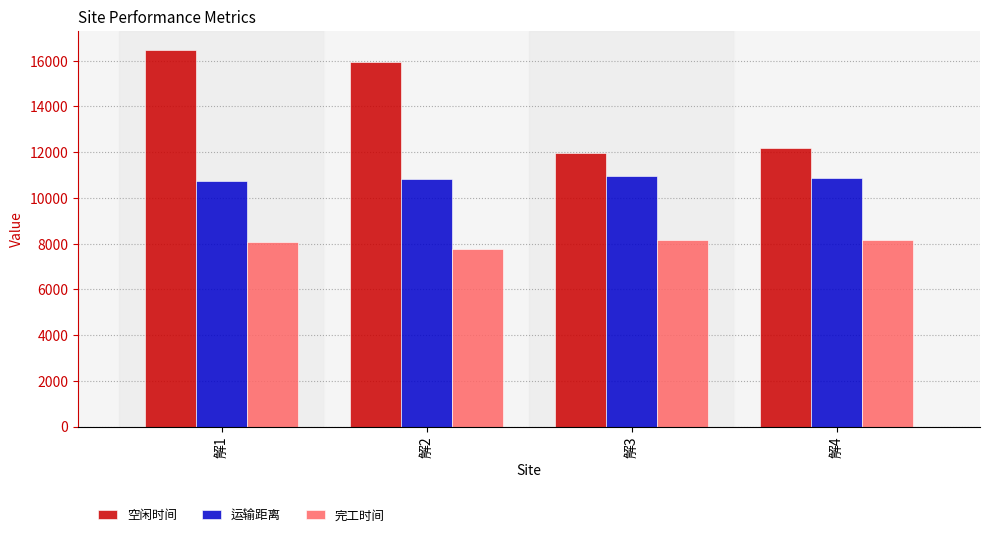

Which series has the largest range (max minus min)?

空闲时间